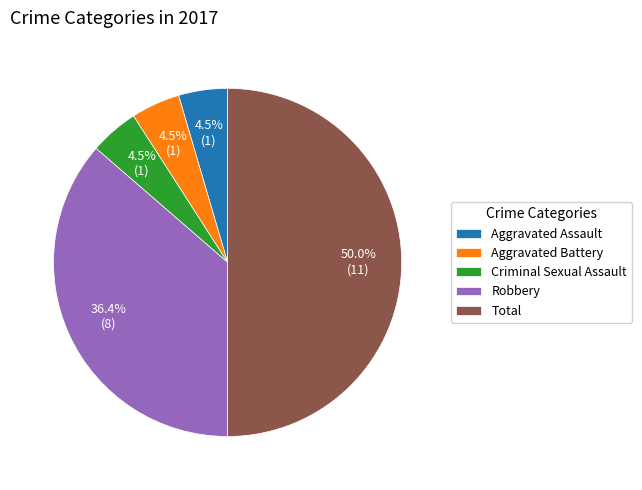

How many slices are in this pie chart?

5